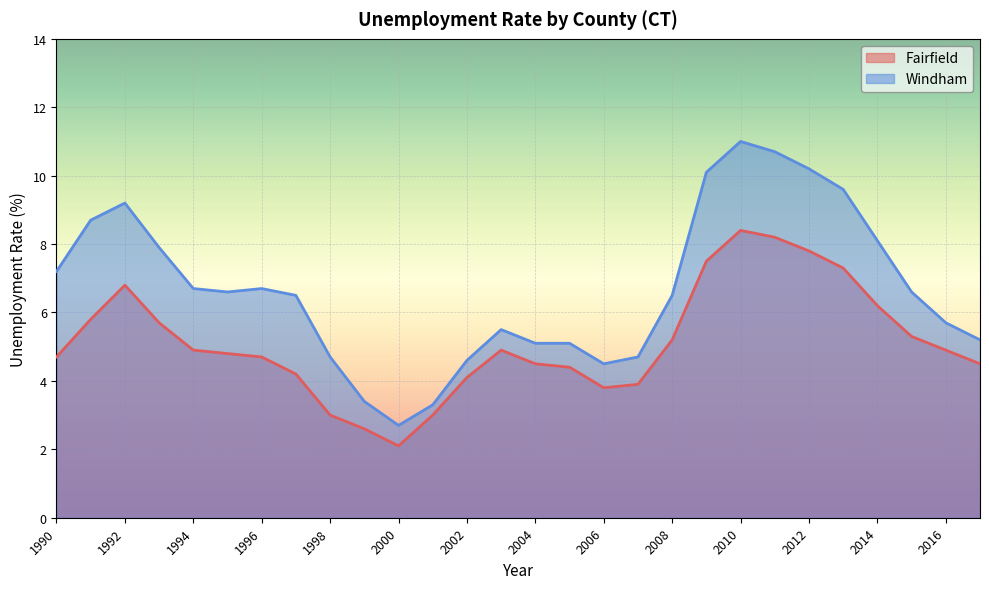

At which label is Fairfield closest to 5?

1994